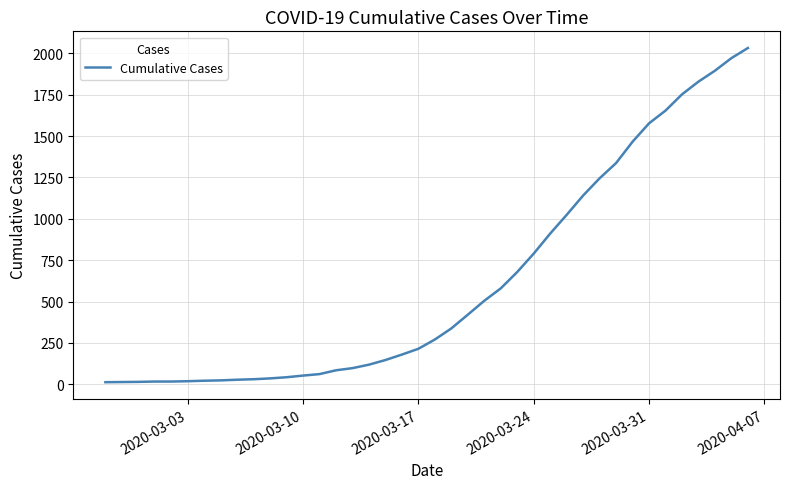

Is this an area chart (filled region under the line)?

No